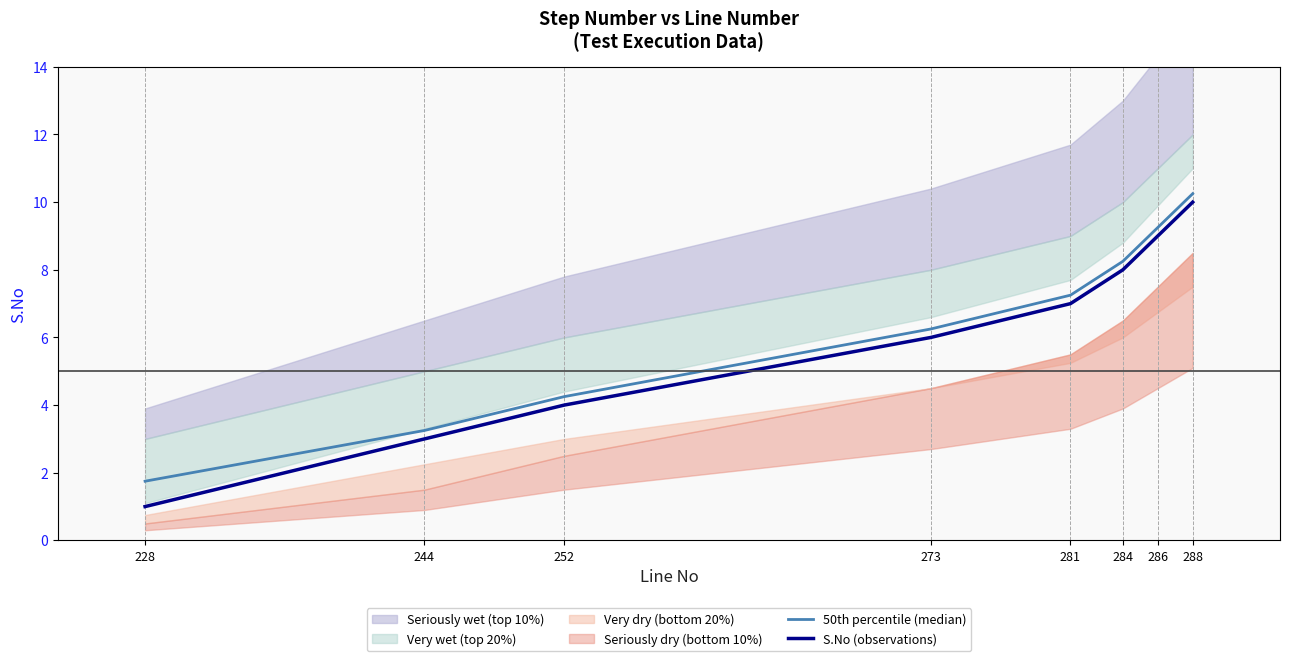

Is the value of S.No (observations) at 281 greater than the value of 50th percentile (median) at 284?

No